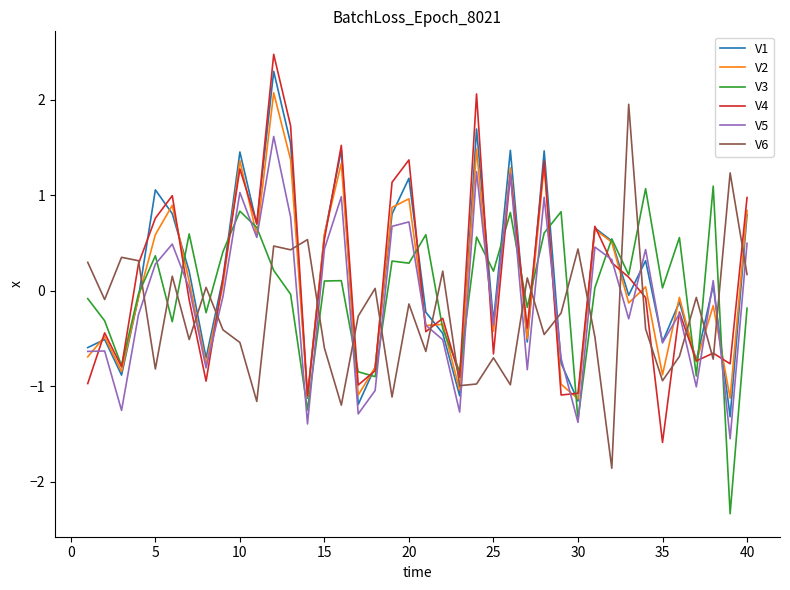

How many times do V5 and V3 cross each other?

19